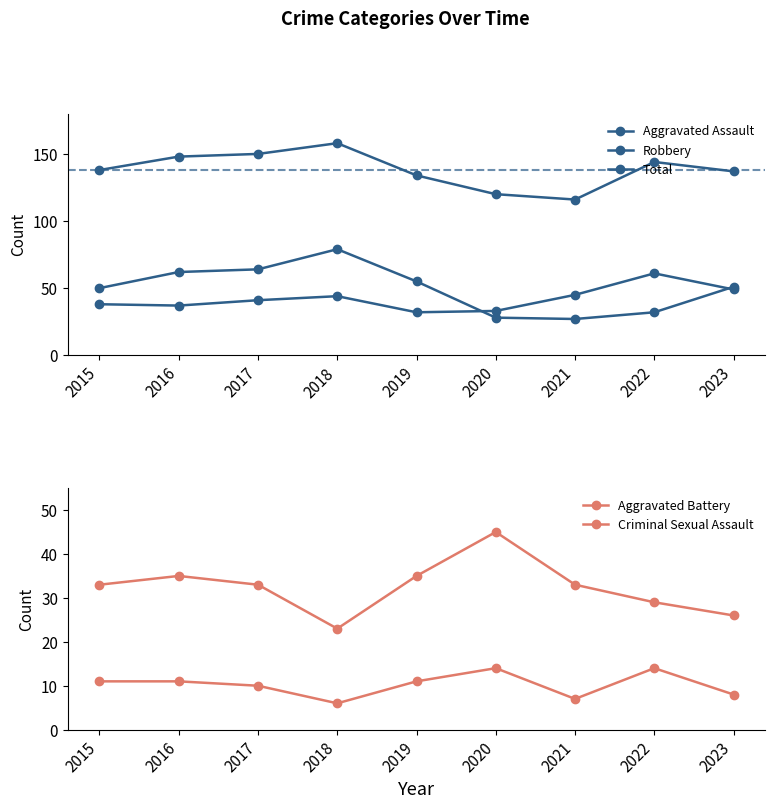

How many lines are shown in the chart?

5